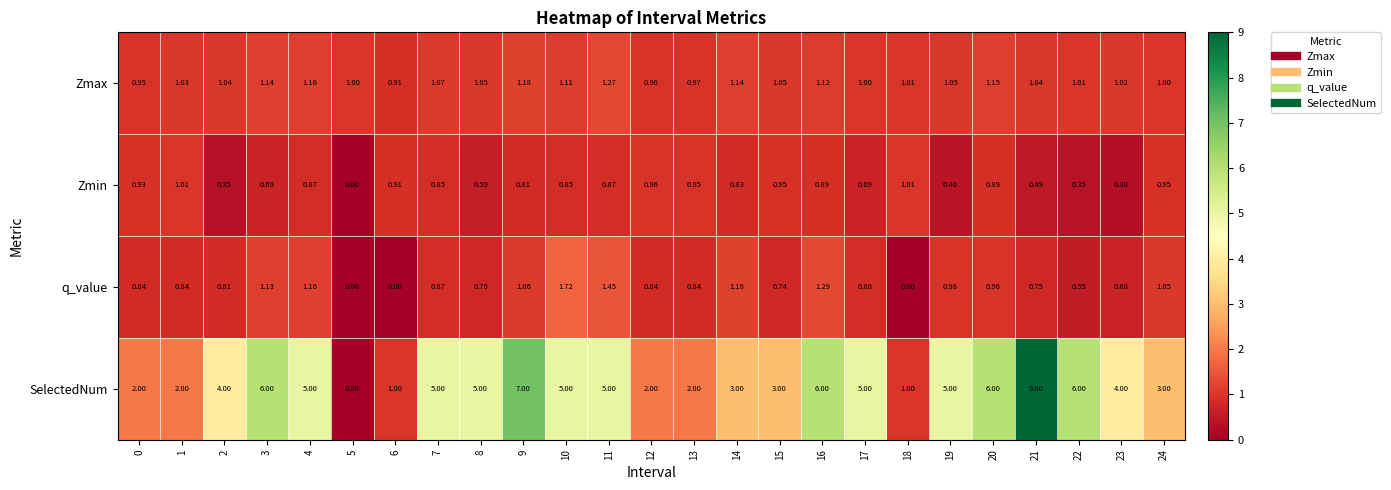

Which series has the largest total across all categories?

SelectedNum